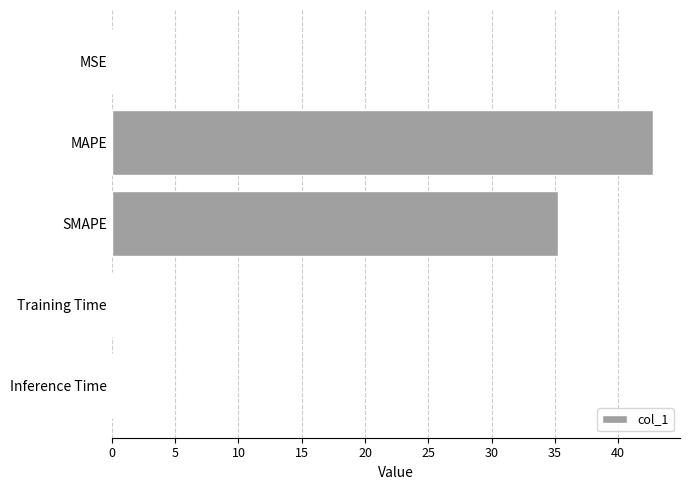

At which label is the value closest to 21?

SMAPE